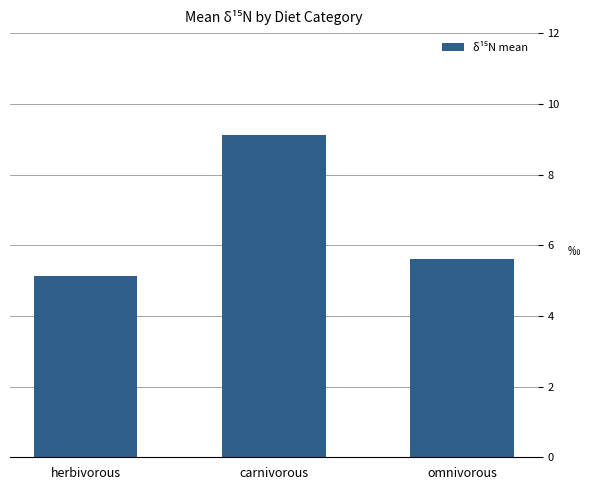

What is the change in value from carnivorous to omnivorous?

-3.5